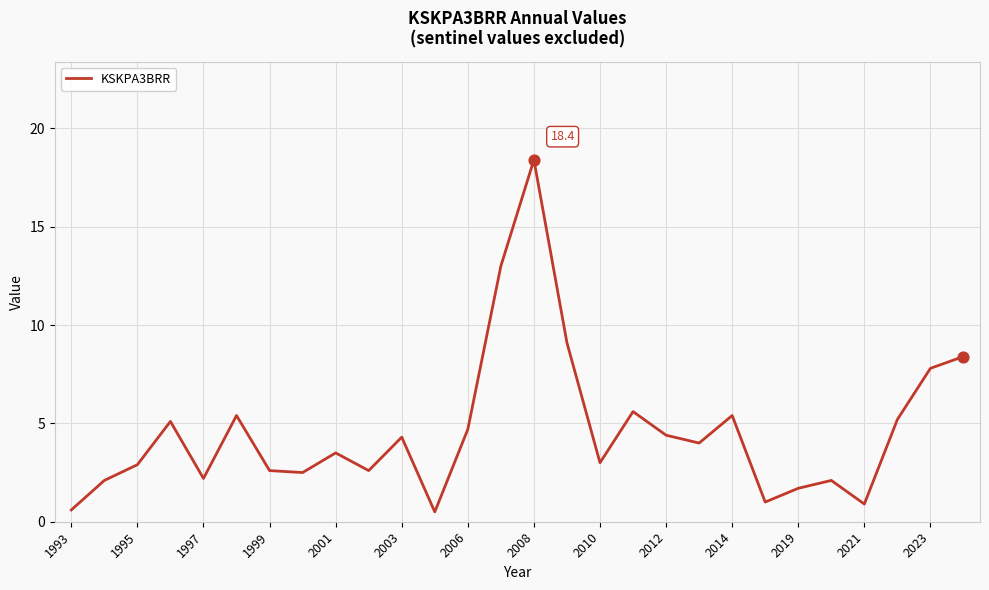

What is the smallest value displayed?

0.5